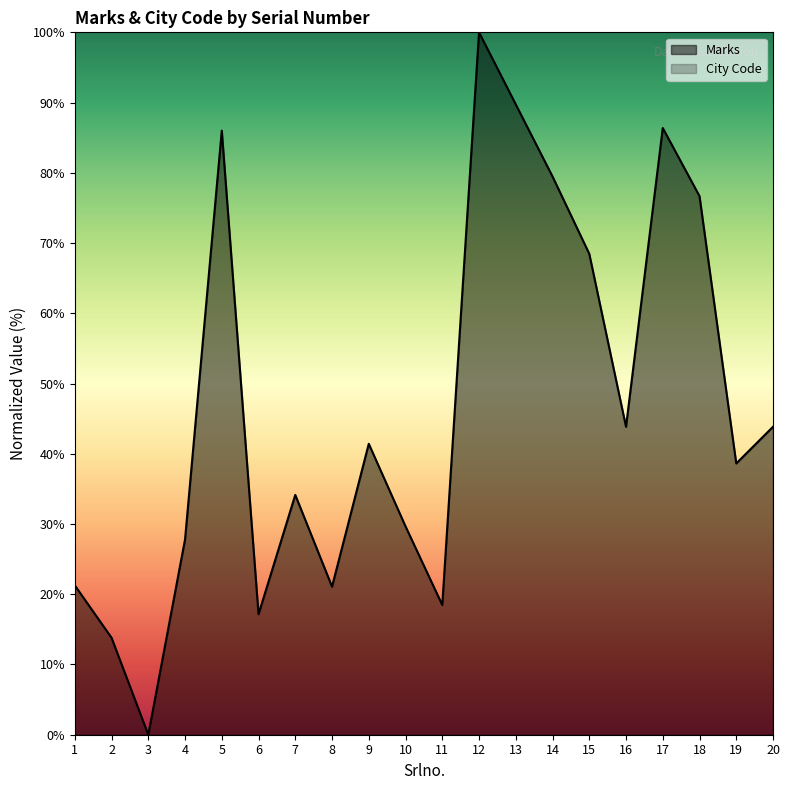

True or false: the data has more than 2 interior local peaks.

True